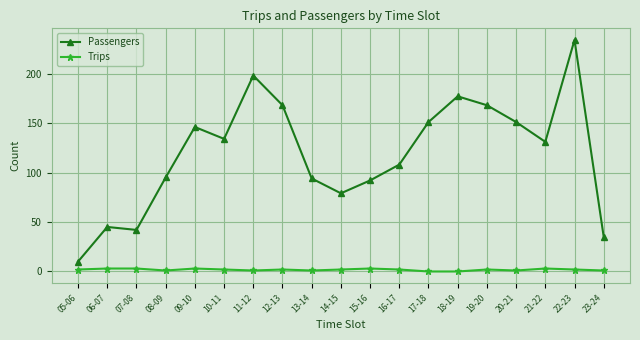

Which series has the largest total across all categories?

Passengers